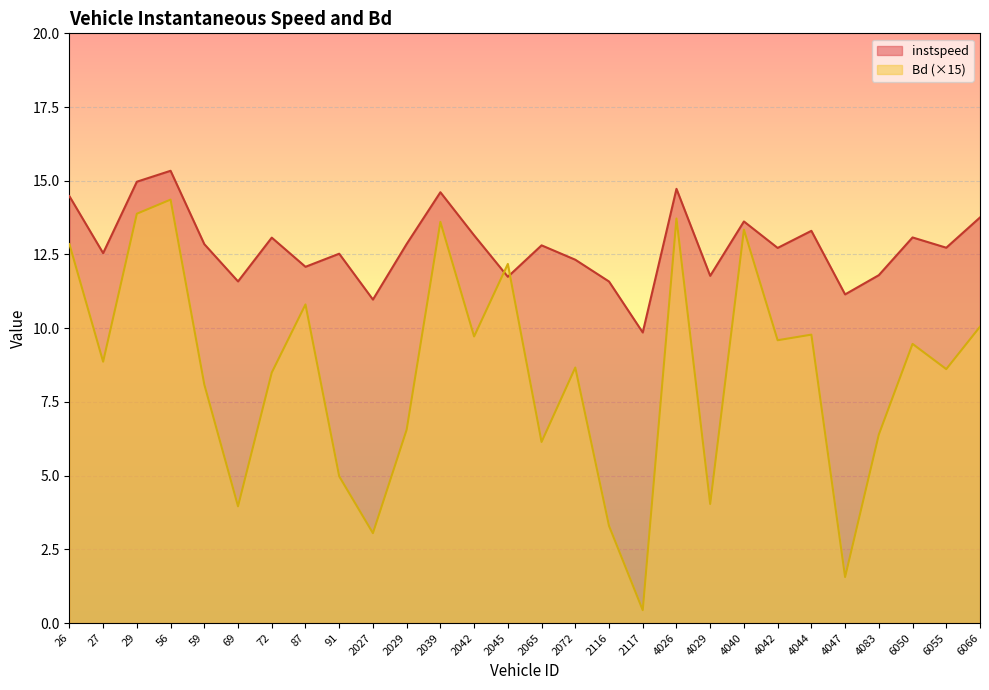

Where is the first local minimum for Bd?

27